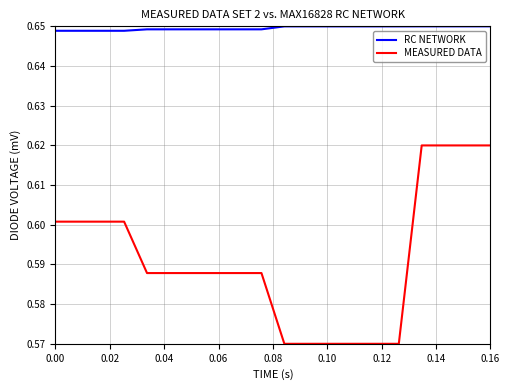

Which series has the widest spread of values?

MEASURED DATA